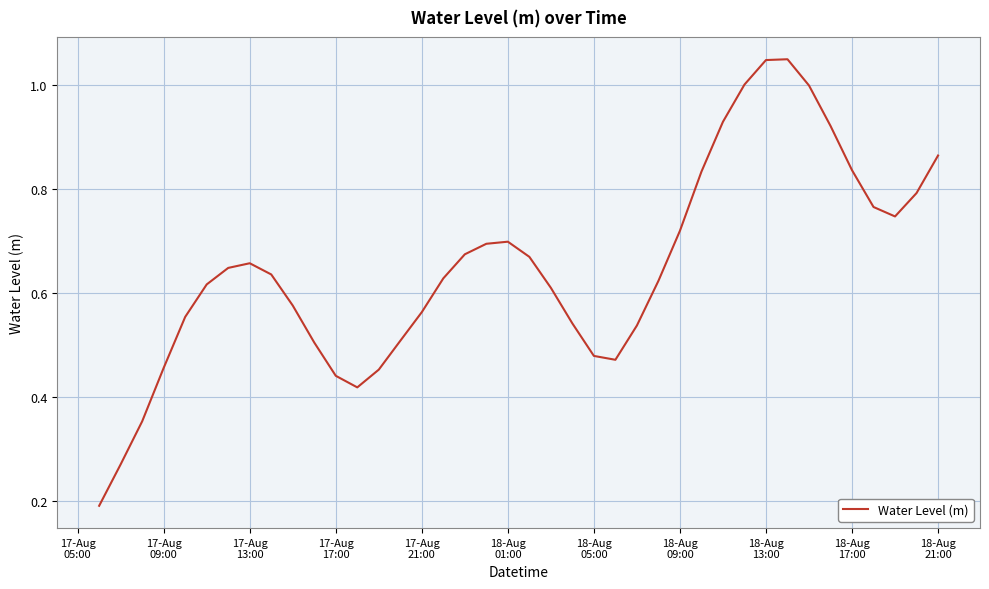

Reading left to right, transcribe all the data shown in this chart.

0.2	0.3	0.4	0.5	0.6	0.6	0.6	0.7	0.6	0.6	0.5	0.4	0.4	0.5	0.5	0.6	0.6	0.7	0.7	0.7	0.7	0.6	0.5	0.5	0.5	0.5	0.6	0.7	0.8	0.9	1.0	1.0	1.1	1.0	0.9	0.8	0.8	0.7	0.8	0.9